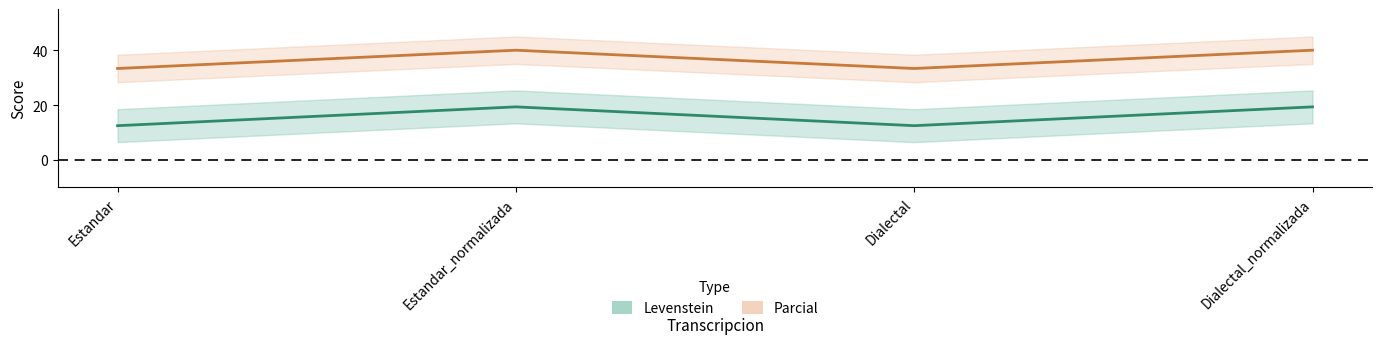

Which has a higher value, Estandar_normalizada or Dialectal_normalizada?

Estandar_normalizada